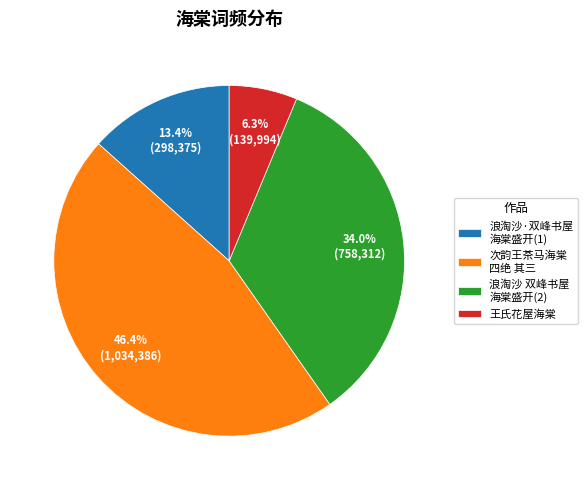

True or false: 王氏花屋海棠 accounts for 1% of the total.

False